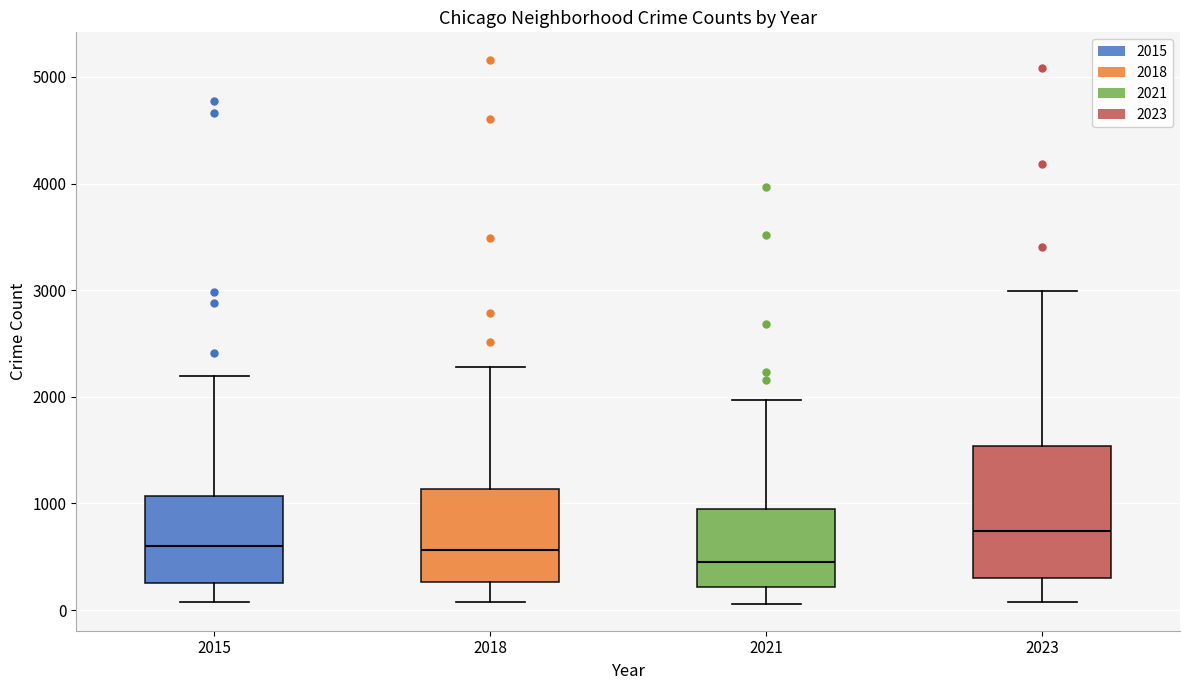

Reading left to right, transcribe this box plot: for each box, give where its median line is, the range the box spans, and where its two whiskers end, as read against the y-axis. The values are not printed on the chart, so give them approximately, as read against the axis.

2015: median 600, box 300 to 1100, whiskers 100 to 2200
2018: median 600, box 300 to 1100, whiskers 100 to 2300
2021: median 500, box 200 to 900, whiskers 100 to 2000
2023: median 700, box 300 to 1500, whiskers 100 to 3000